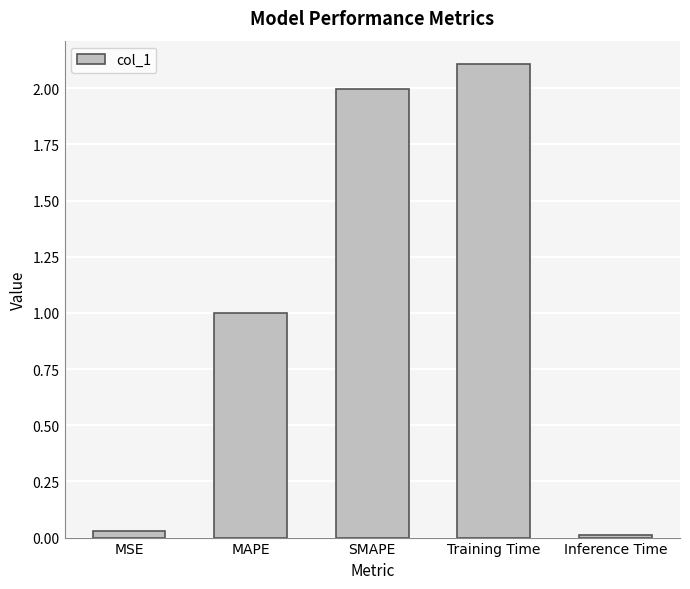

Between Training Time and SMAPE, which is larger?

Training Time